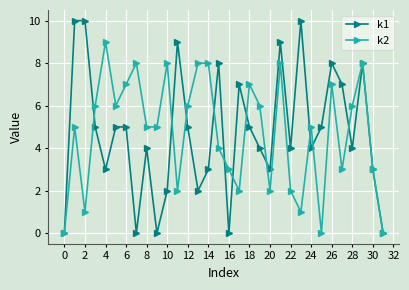

Reading right to left, list all the values displayed in this chart.

k1: 0	3	8	4	7	8	5	4	10	4	9	3	4	5	7	0	8	3	2	5	9	2	0	4	0	5	5	3	5	10	10	0
k2: 0	3	8	6	3	7	0	5	1	2	8	2	6	7	2	3	4	8	8	6	2	8	5	5	8	7	6	9	6	1	5	0